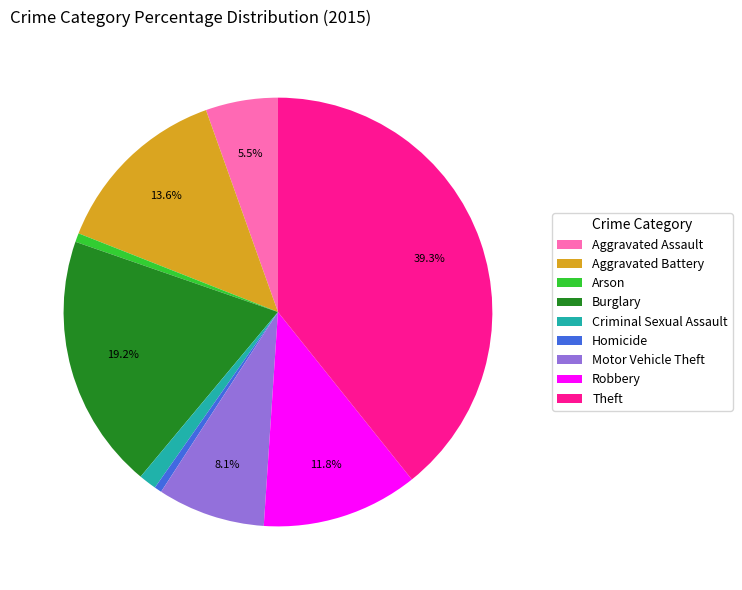

Which has a higher value, Homicide or Aggravated Battery?

Aggravated Battery